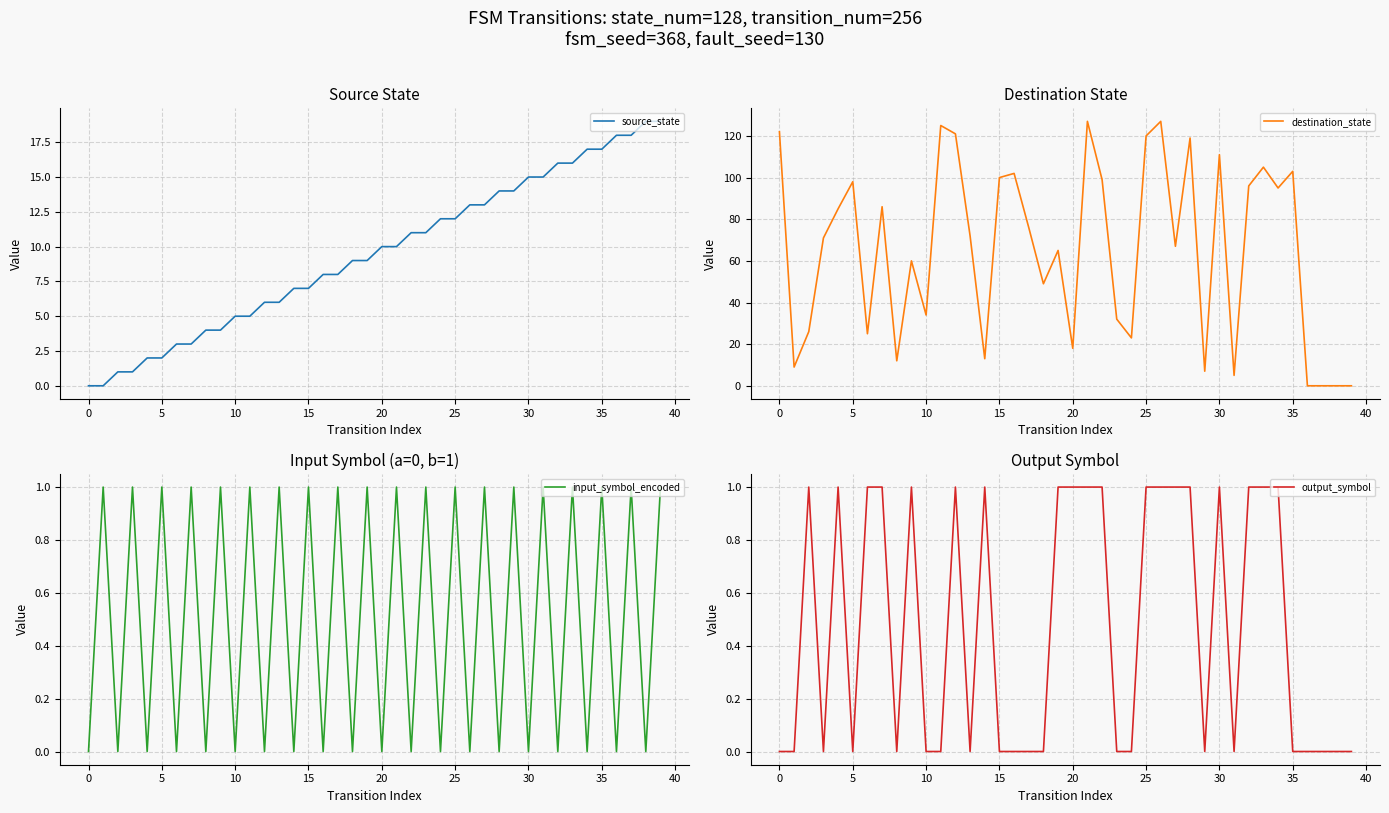

What is the total value across all series at 31?

21